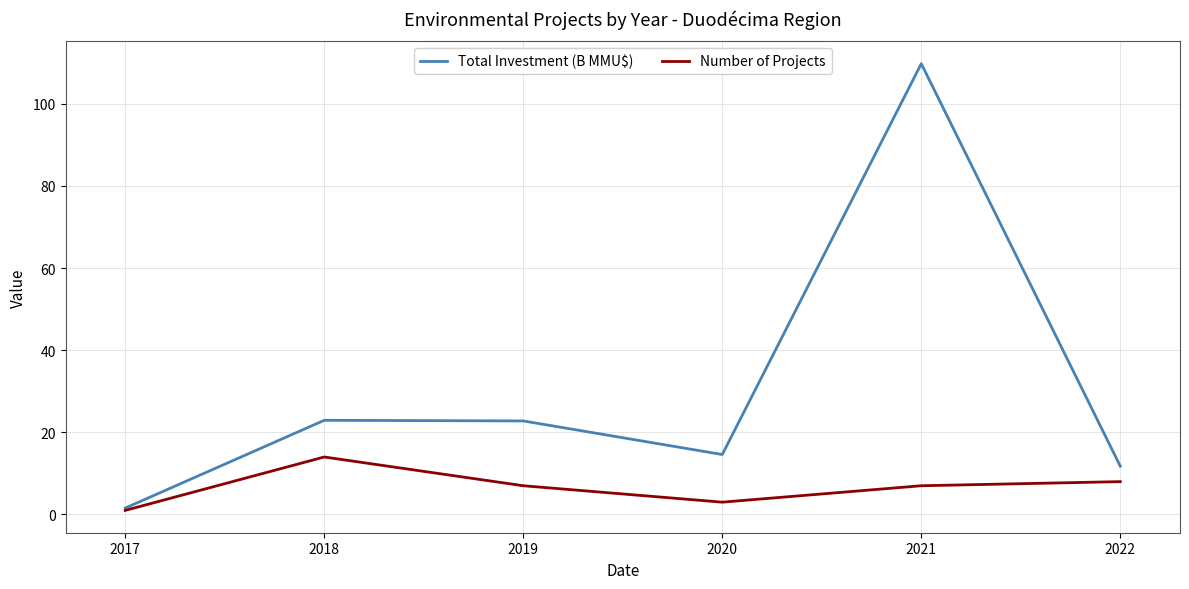

What is the total value across all series at 2021?

116.8